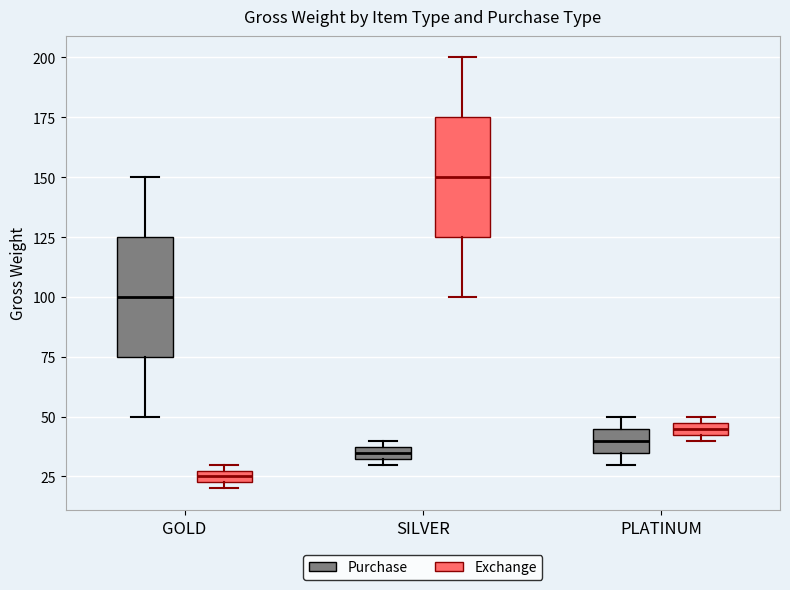

Where does the upper whisker of the box for GOLD (Purchase) end on the y-axis? The values are not printed on the chart, so give them approximately, as read against the axis.

150